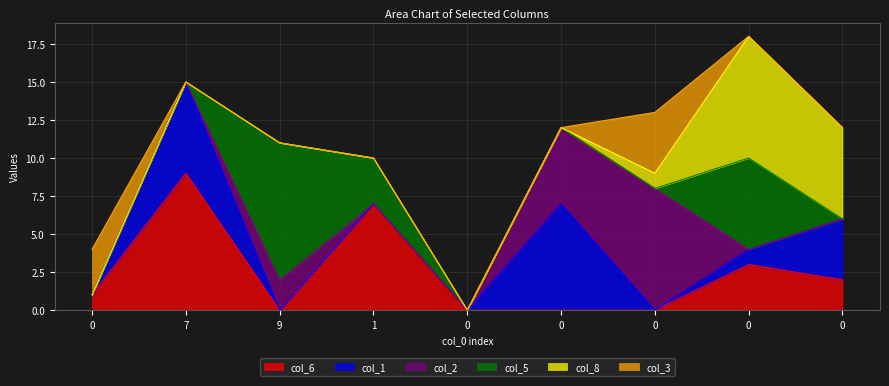

Between 1 and 0, which series saw the biggest shift?

col_6